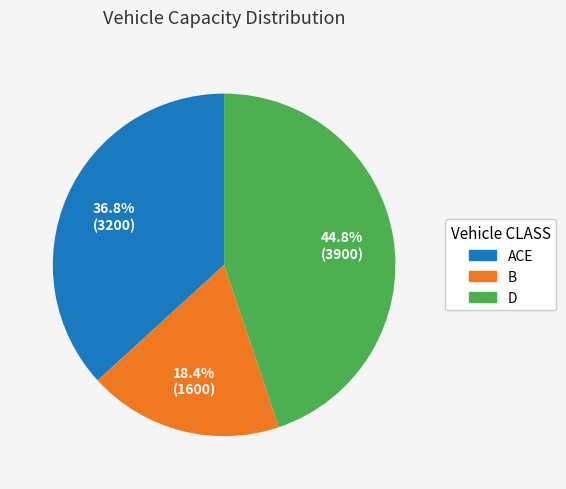

To the nearest percent, what percentage of the pie is B?

18%